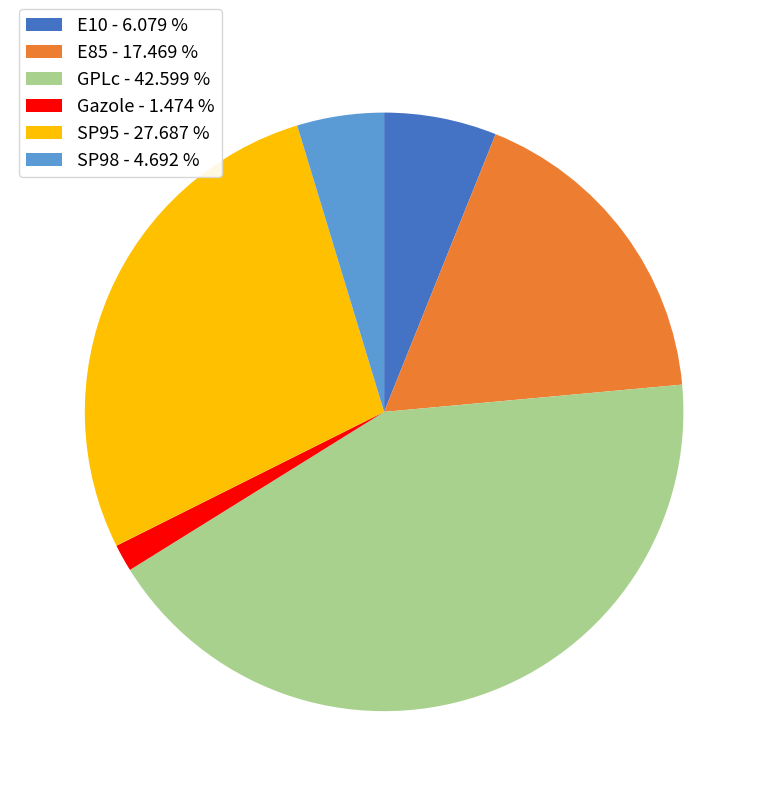

Which has a higher value, SP95 or E10?

SP95